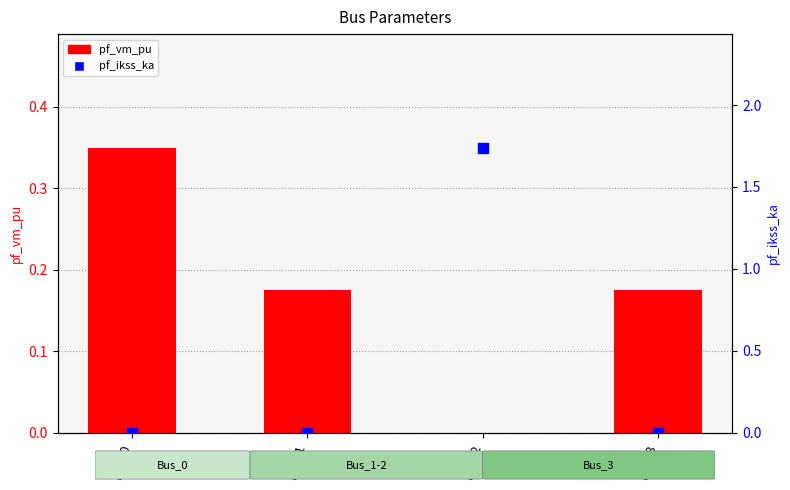

What is the total value across all series at Bus_1?

0.2